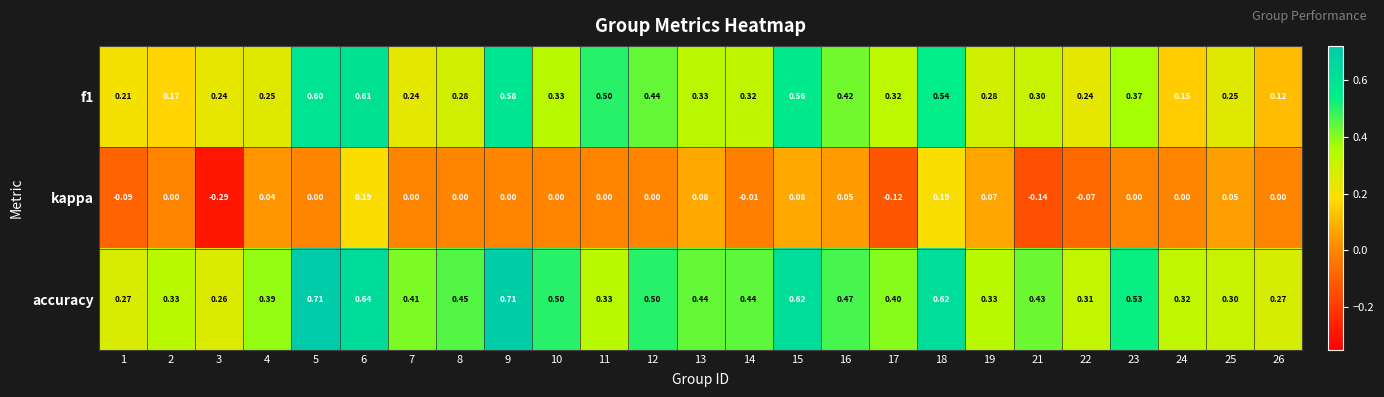

Which series has the largest total across all categories?

accuracy